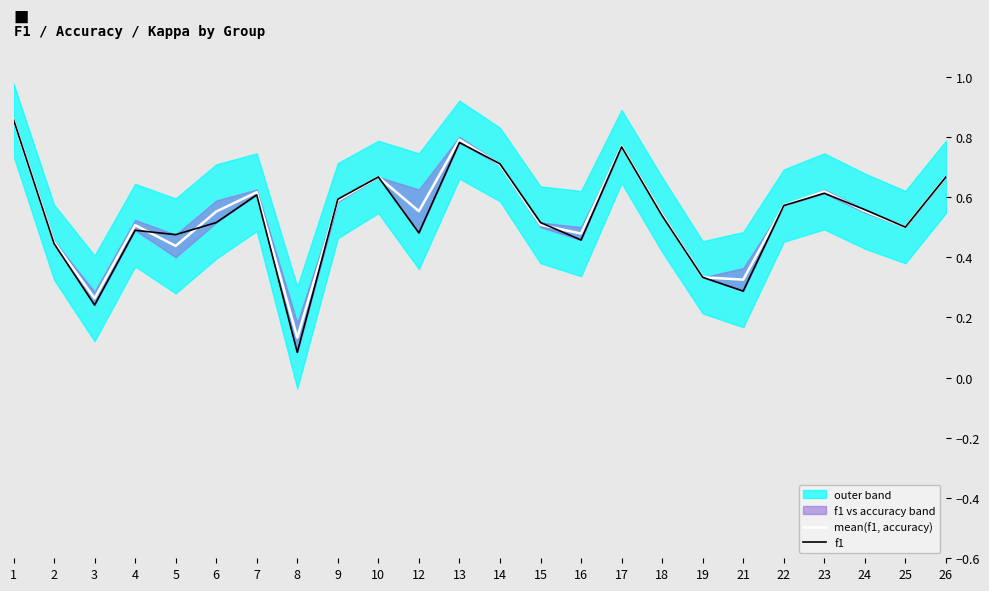

How many lines are shown in the chart?

2